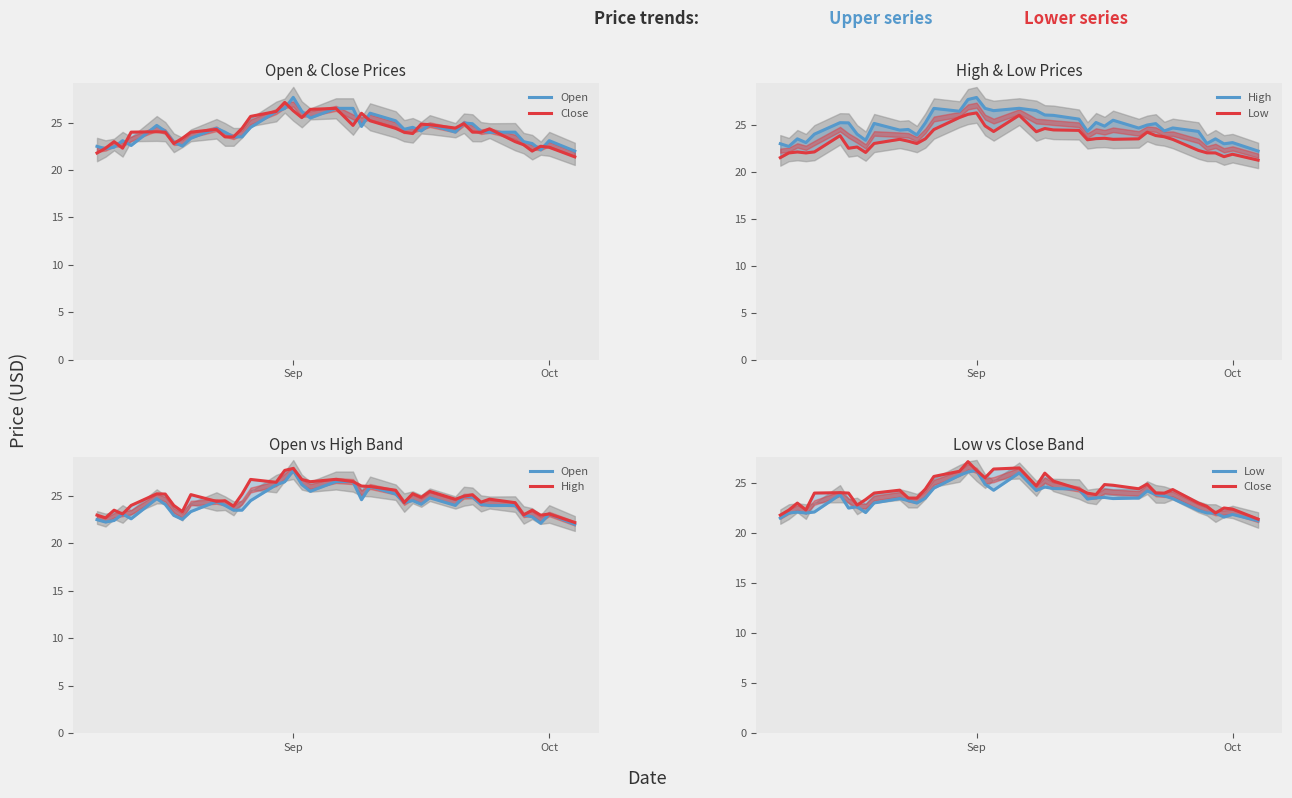

True or false: Close has more than 2 points higher than both neighbors.

True